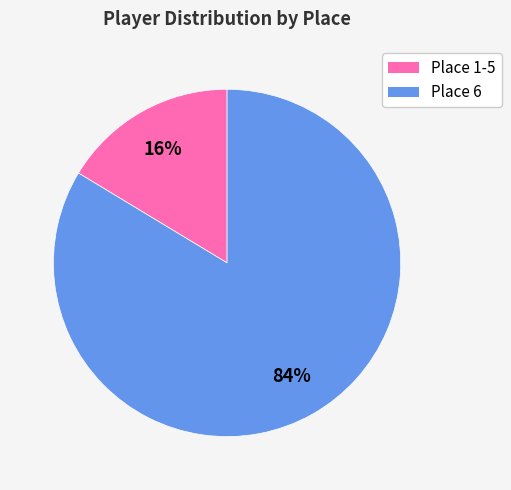

How many segments does this pie chart have?

2